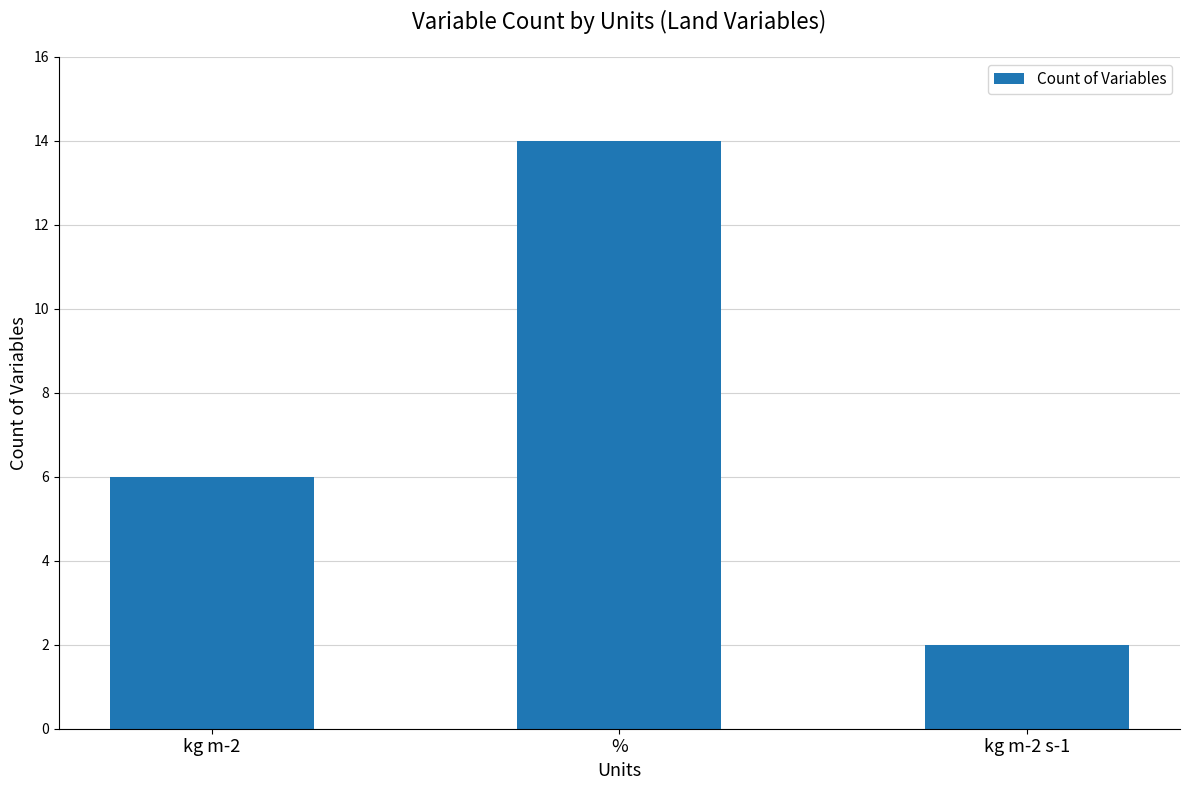

List the labels in order of value, smallest first.

kg m-2 s-1, kg m-2, %